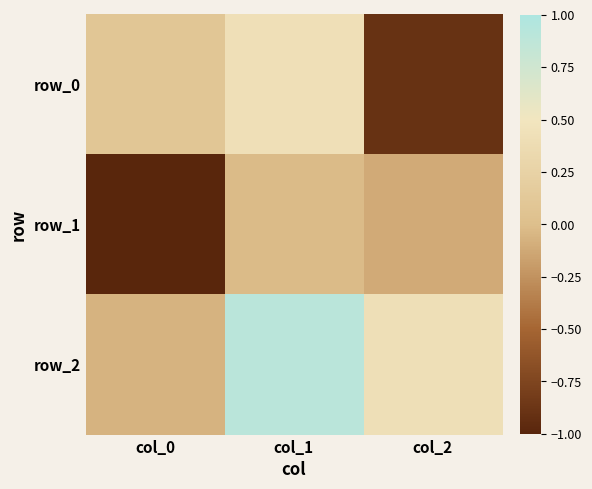

What is the approximate value of row_2 at col_0?

-0.1